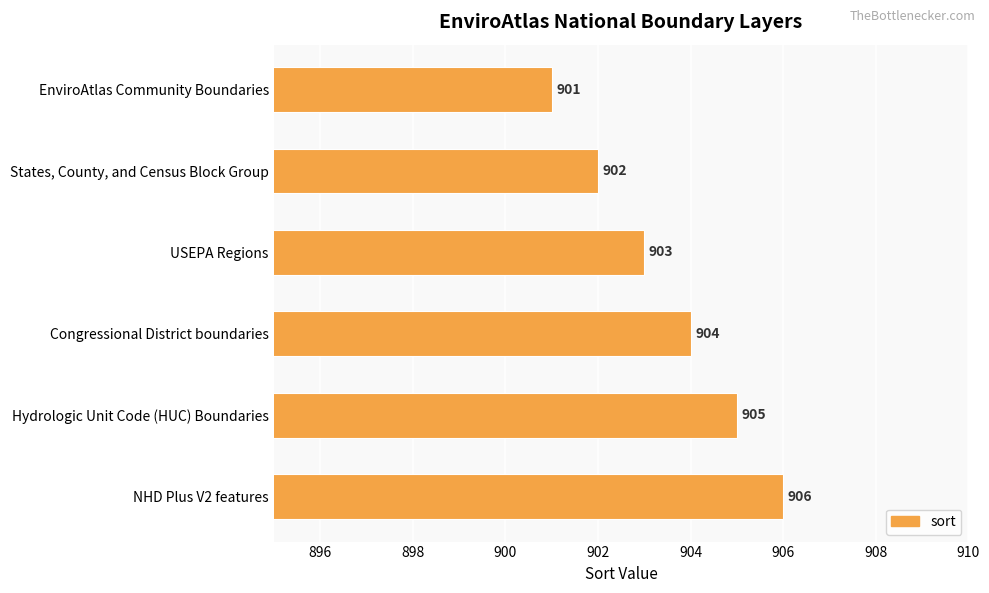

How many data points are less than 904?

3